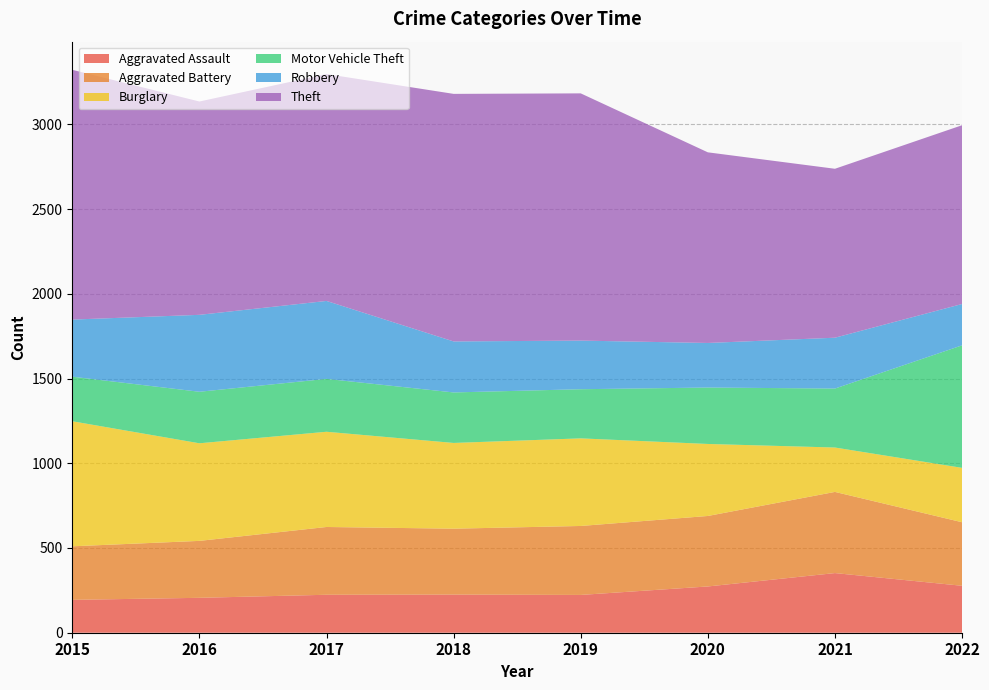

Reading left to right, transcribe all the data shown in this chart.

Aggravated Assault: 2015=194	2016=206	2017=224	2018=225	2019=223	2020=273	2021=352	2022=277
Aggravated Battery: 2015=316	2016=336	2017=400	2018=389	2019=407	2020=416	2021=479	2022=375
Burglary: 2015=738	2016=576	2017=562	2018=506	2019=517	2020=425	2021=262	2022=321
Motor Vehicle Theft: 2015=263	2016=304	2017=312	2018=298	2019=290	2020=333	2021=348	2022=723
Robbery: 2015=337	2016=454	2017=460	2018=301	2019=287	2020=263	2021=300	2022=244
Theft: 2015=1474	2016=1259	2017=1339	2018=1461	2019=1459	2020=1125	2021=997	2022=1055